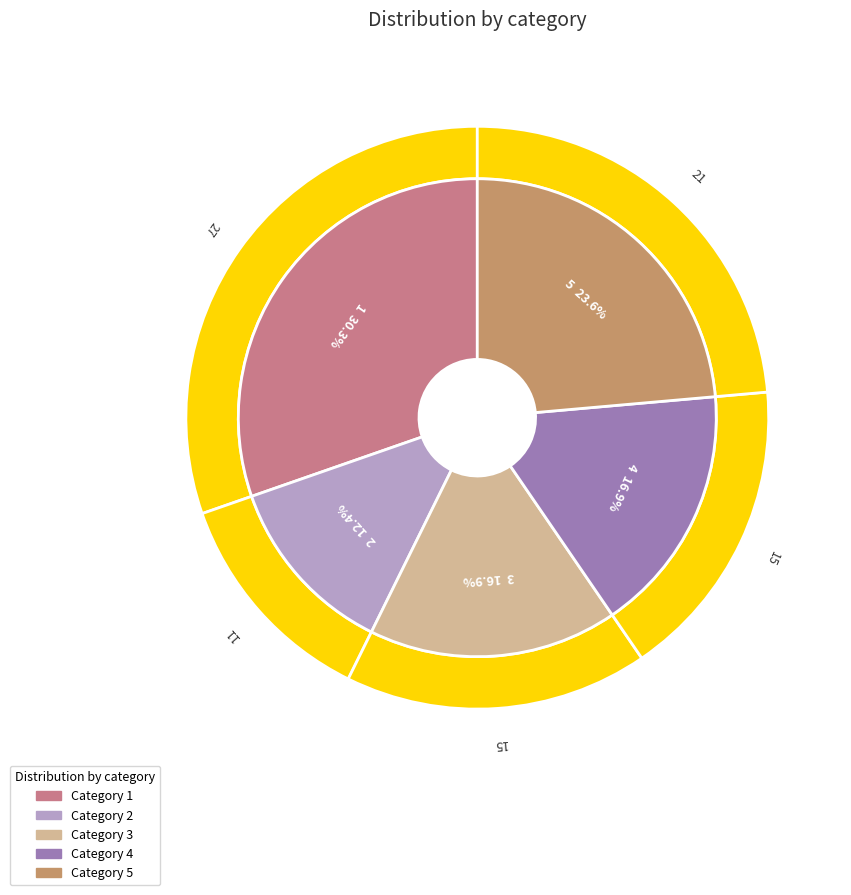

Which has a higher value, 3 or 4?

3